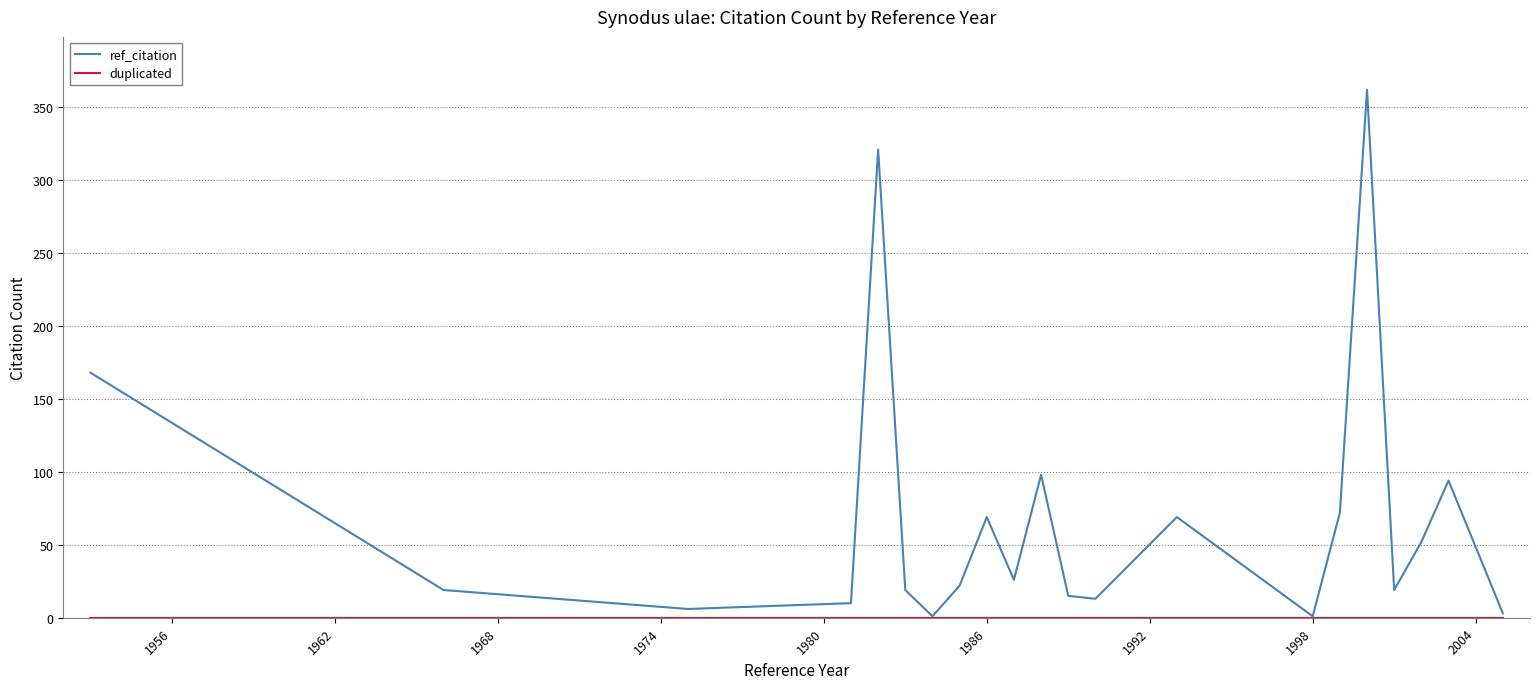

Which series has the widest spread of values?

ref_citation